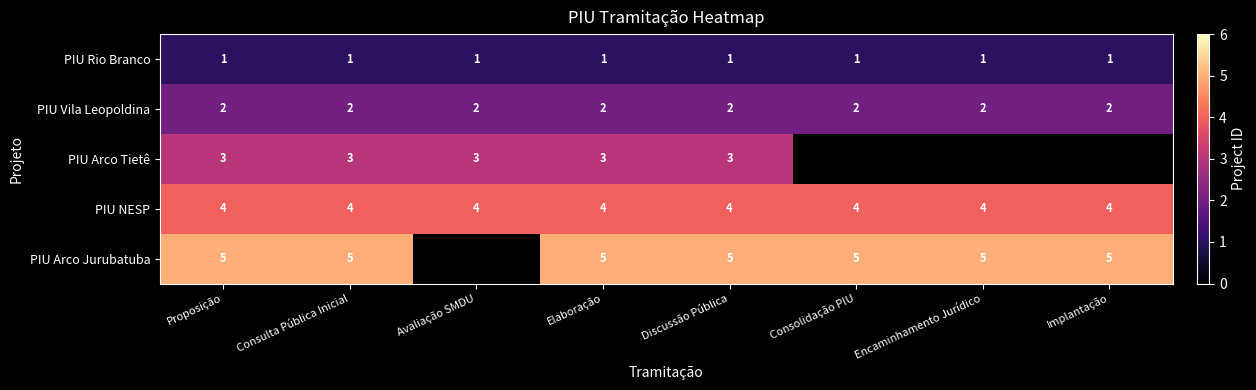

Rank the series at Discussão Pública from lowest to highest value.

PIU Rio Branco, PIU Vila Leopoldina, PIU Arco Tietê, PIU NESP, PIU Arco Jurubatuba